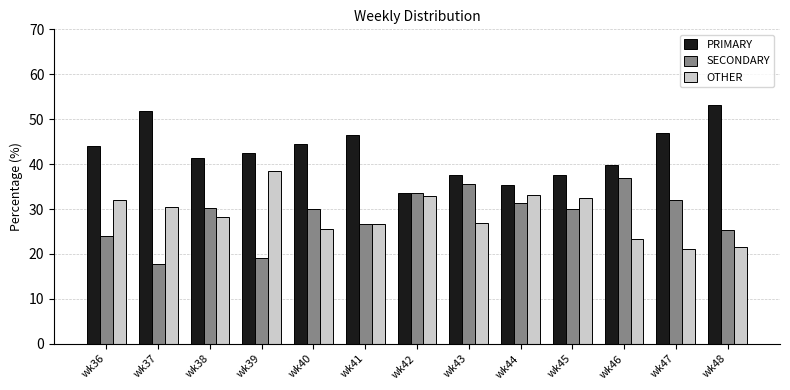

What is the sum of all PRIMARY values?

554.6